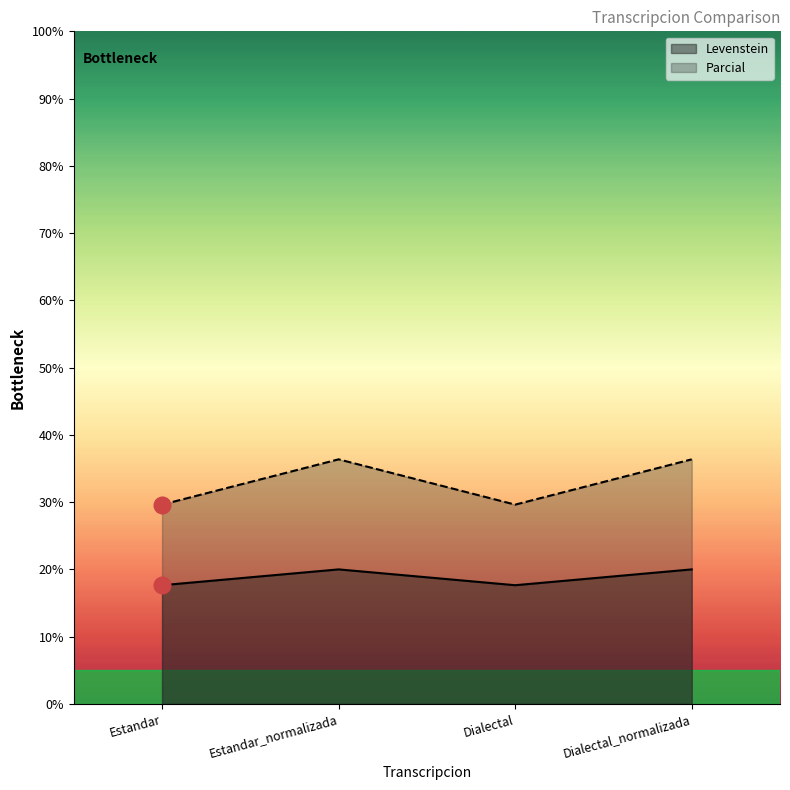

Which category has the lowest value in the Levenstein series?

Estandar